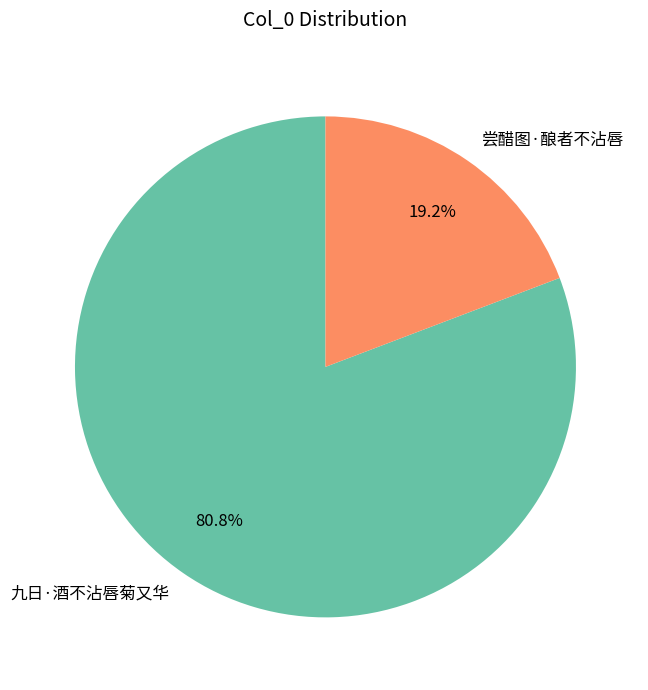

Is 尝醋图·酿者不沾唇 the majority of the pie?

No